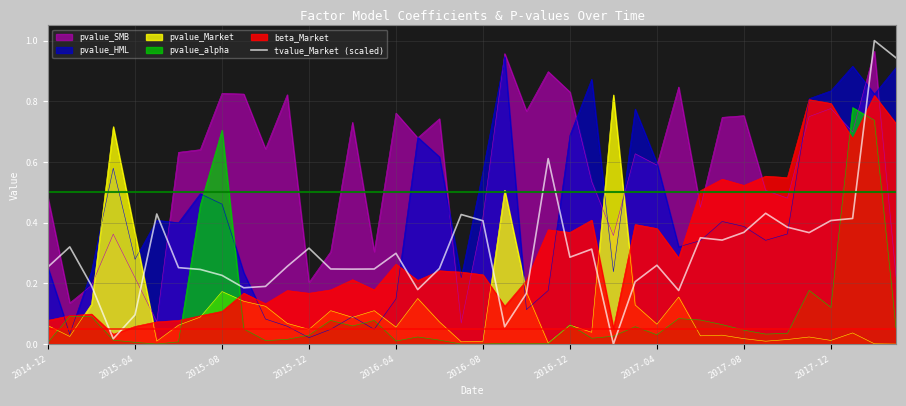

The value at 35 is 0.4. True or false?

True